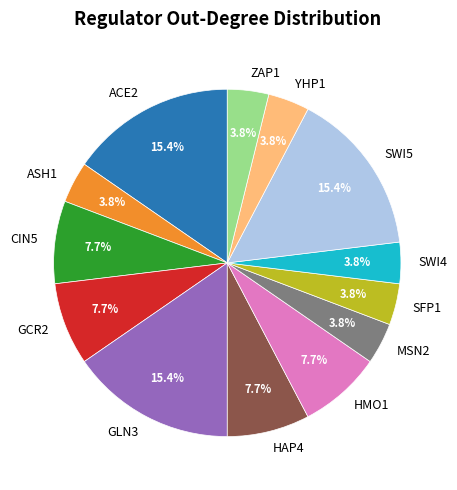

How much of the chart is everything except CIN5?

92.3%